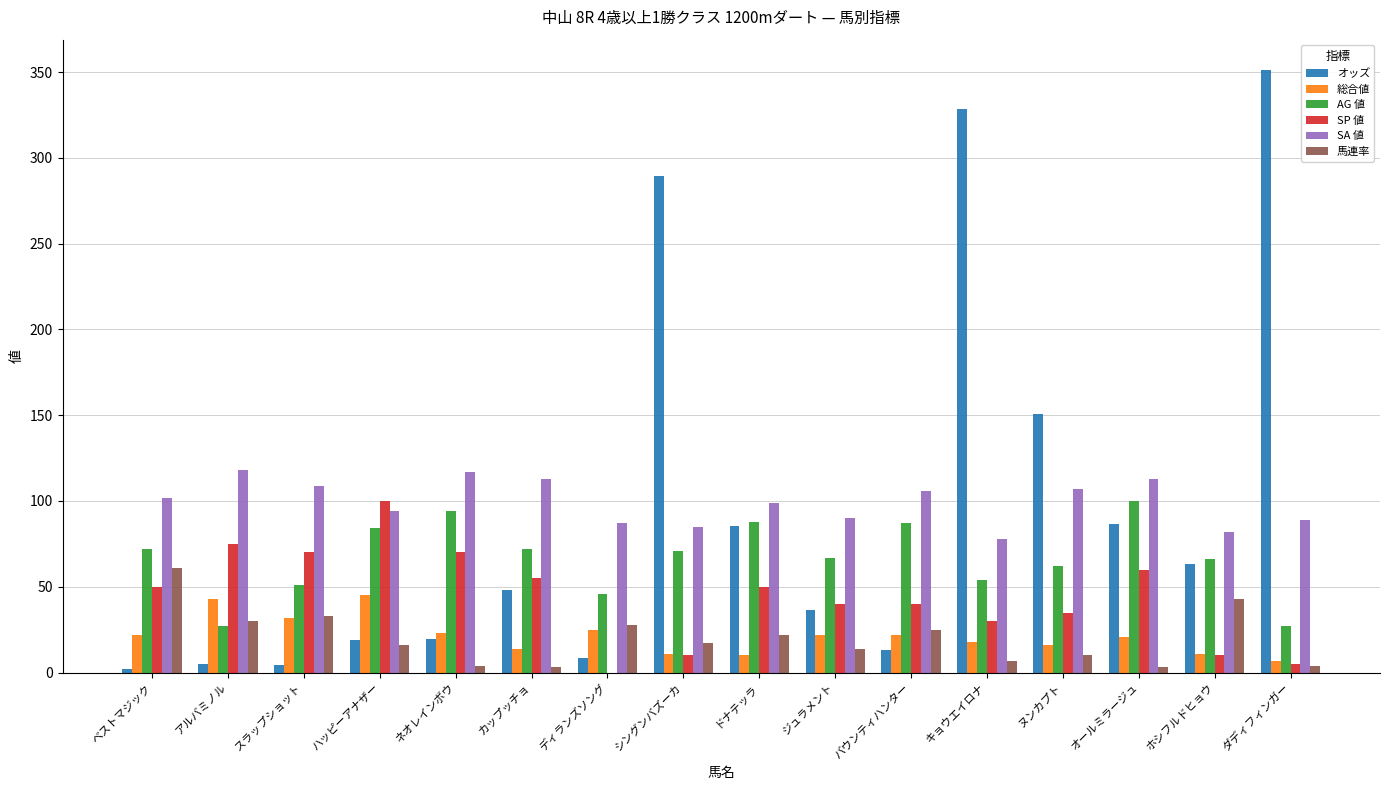

What is the sum of the 馬連率 values at シングンバズーカ and ジュラメント?

31.0